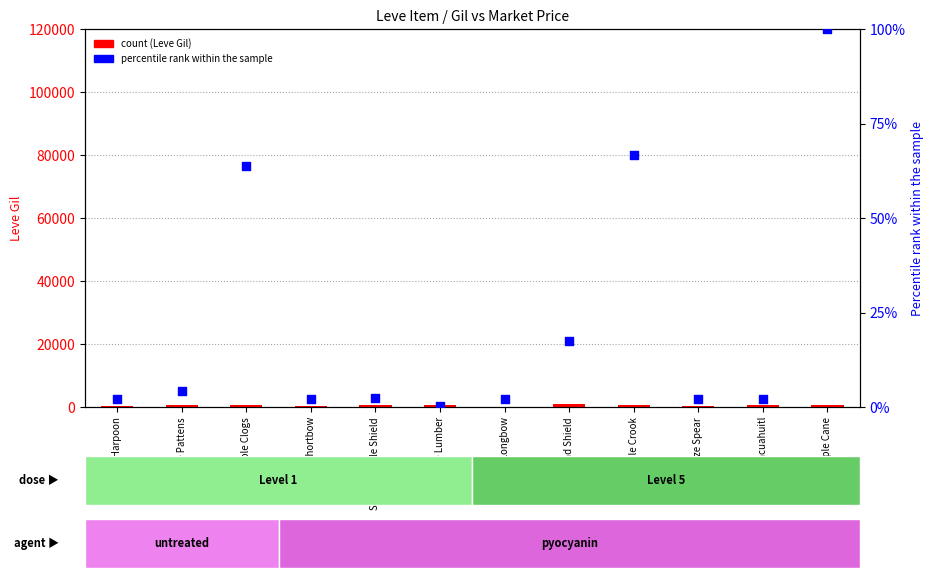

Which series reaches the minimum Y coordinate?

currentAveragePrice (norm)